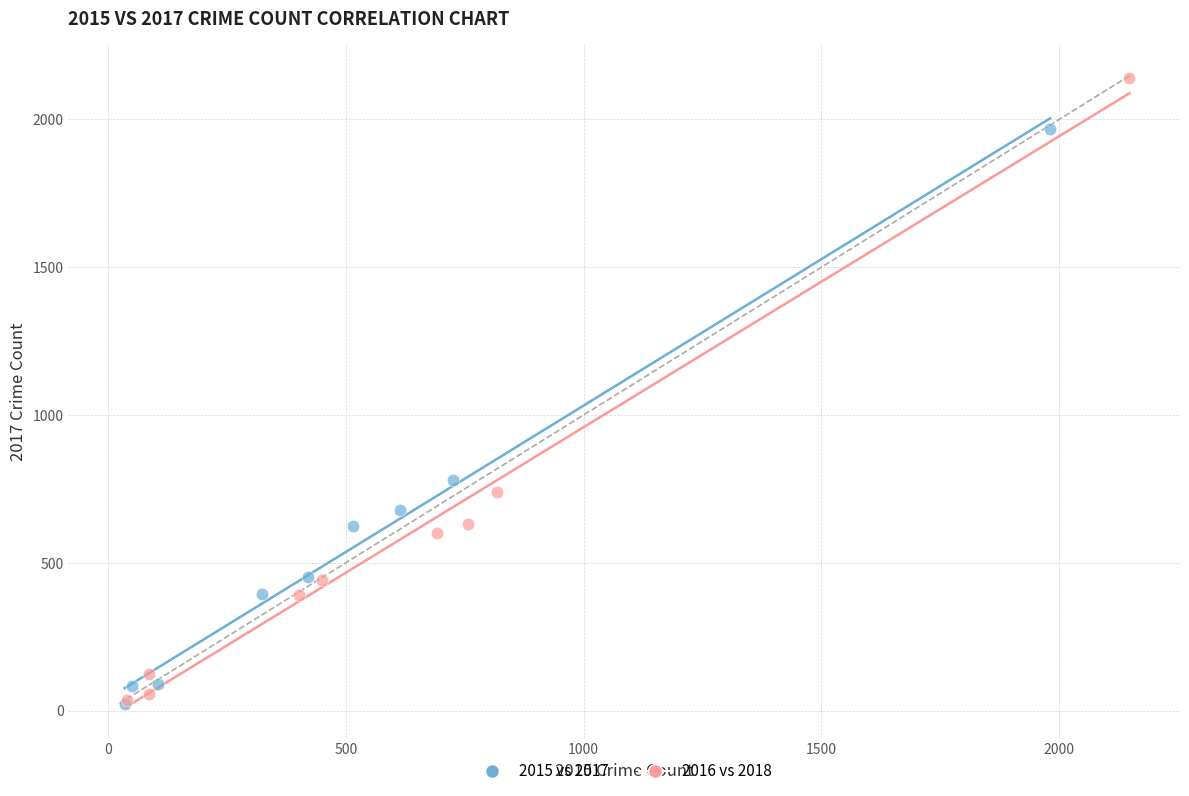

Which series has the largest Y range (max minus min)?

2016 vs 2018